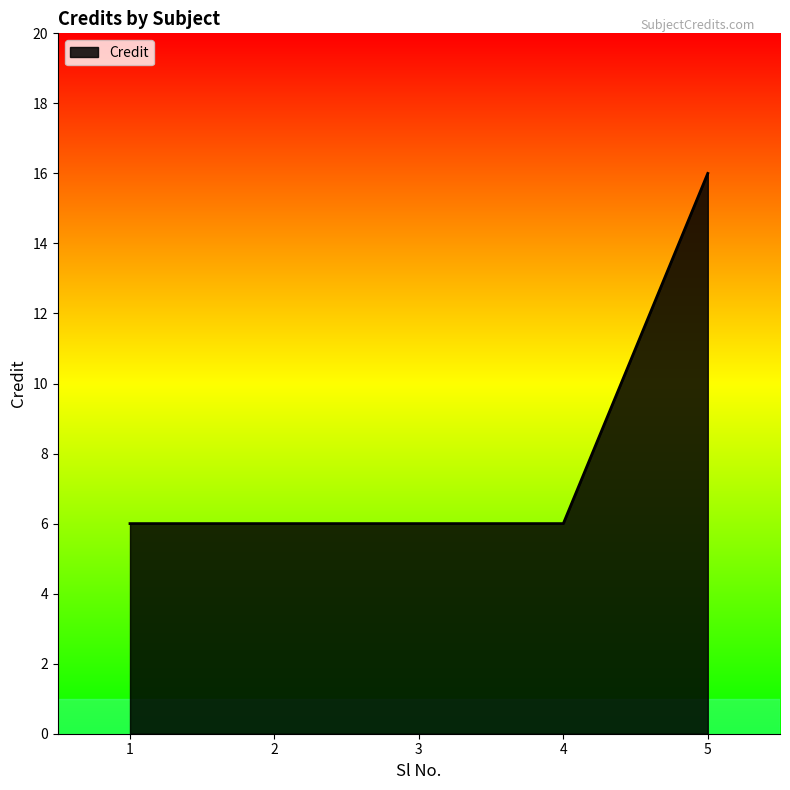

What is the sum of all values?

40